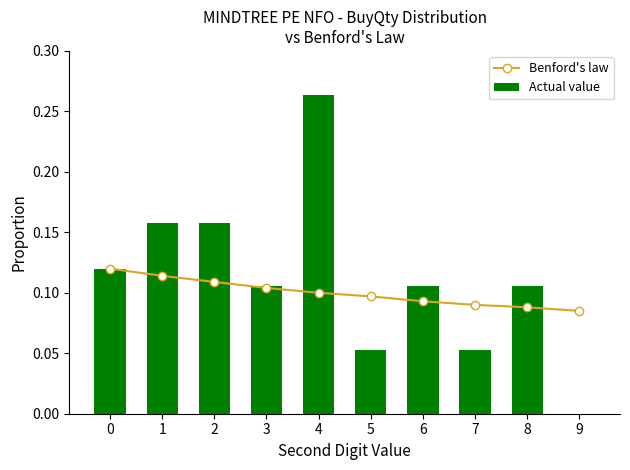

Which series has the largest range (max minus min)?

Actual value